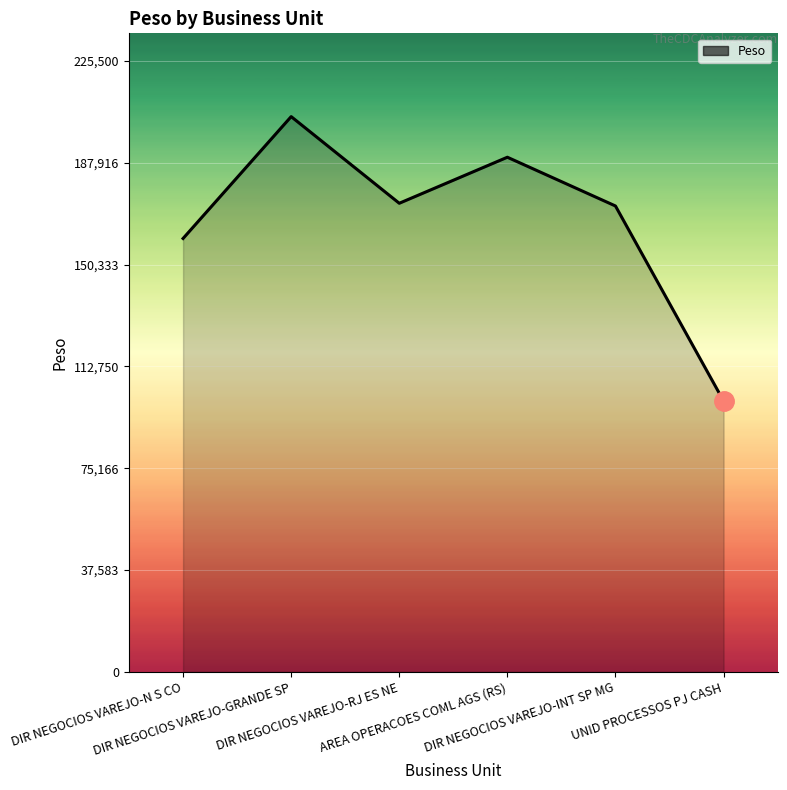

What is the sum of all values?

1000000